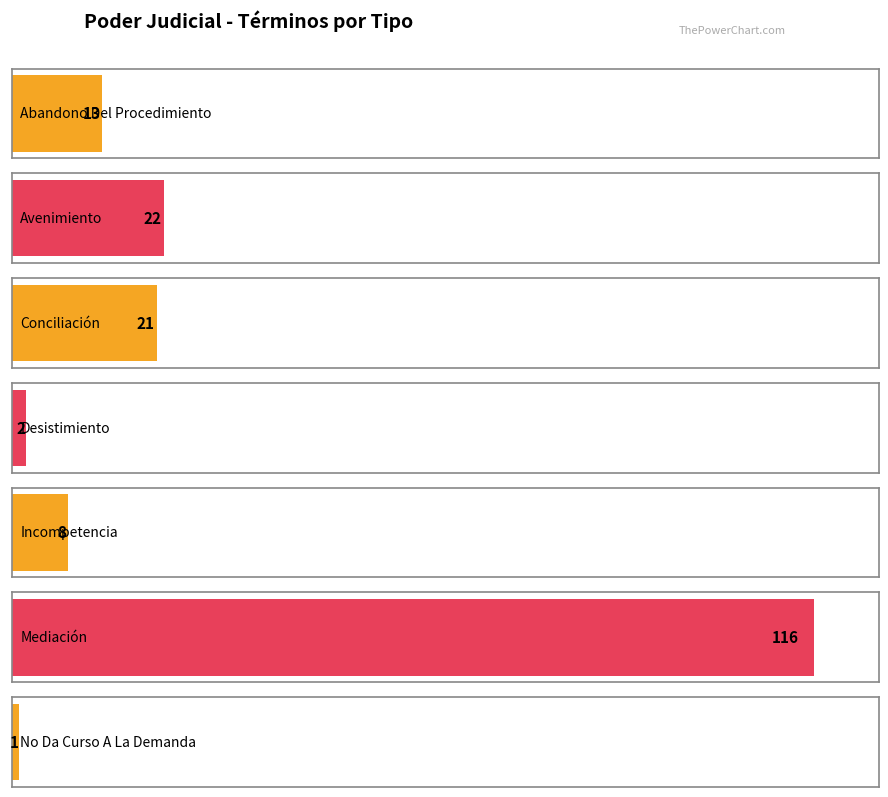

What is the smallest value displayed?

1